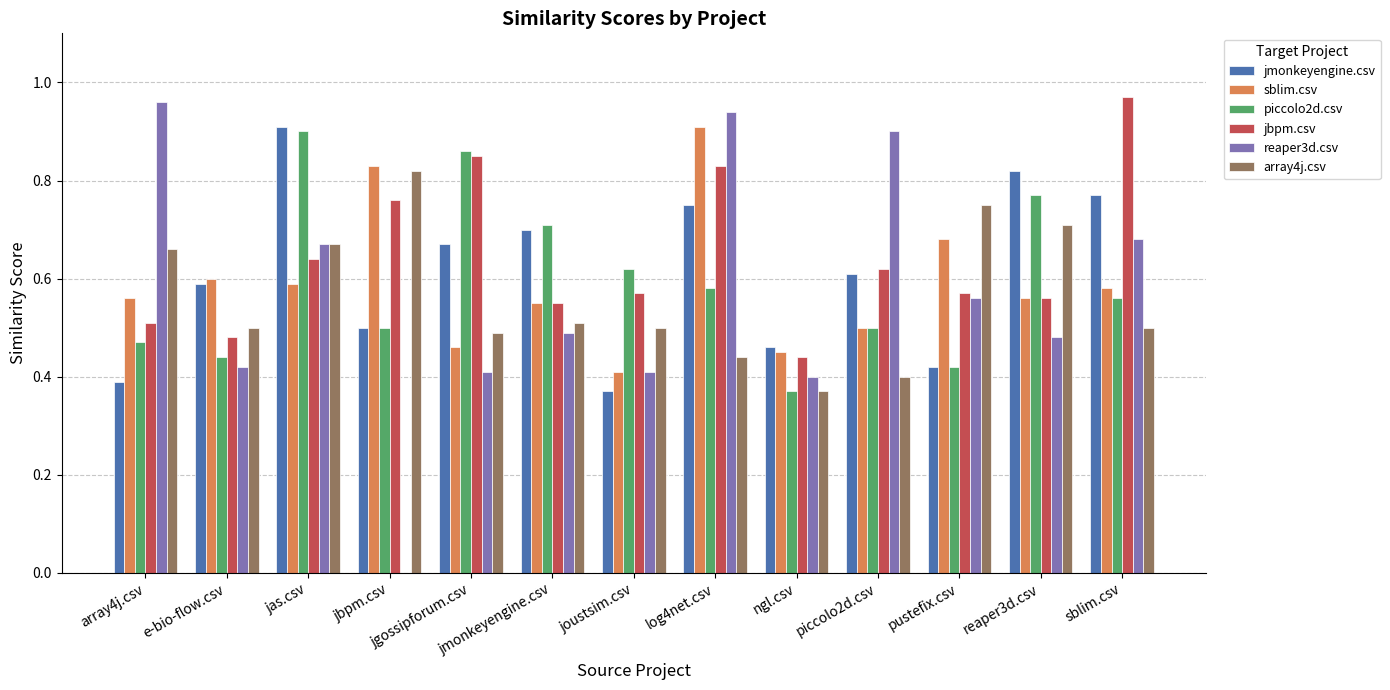

Which series has the largest total across all categories?

jbpm.csv